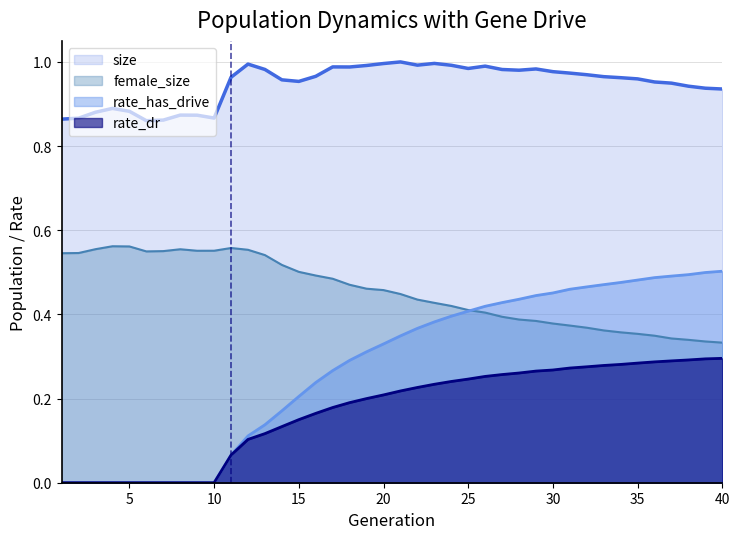

Is the value of rate_dr at 39 greater than the value of size at 28?

No